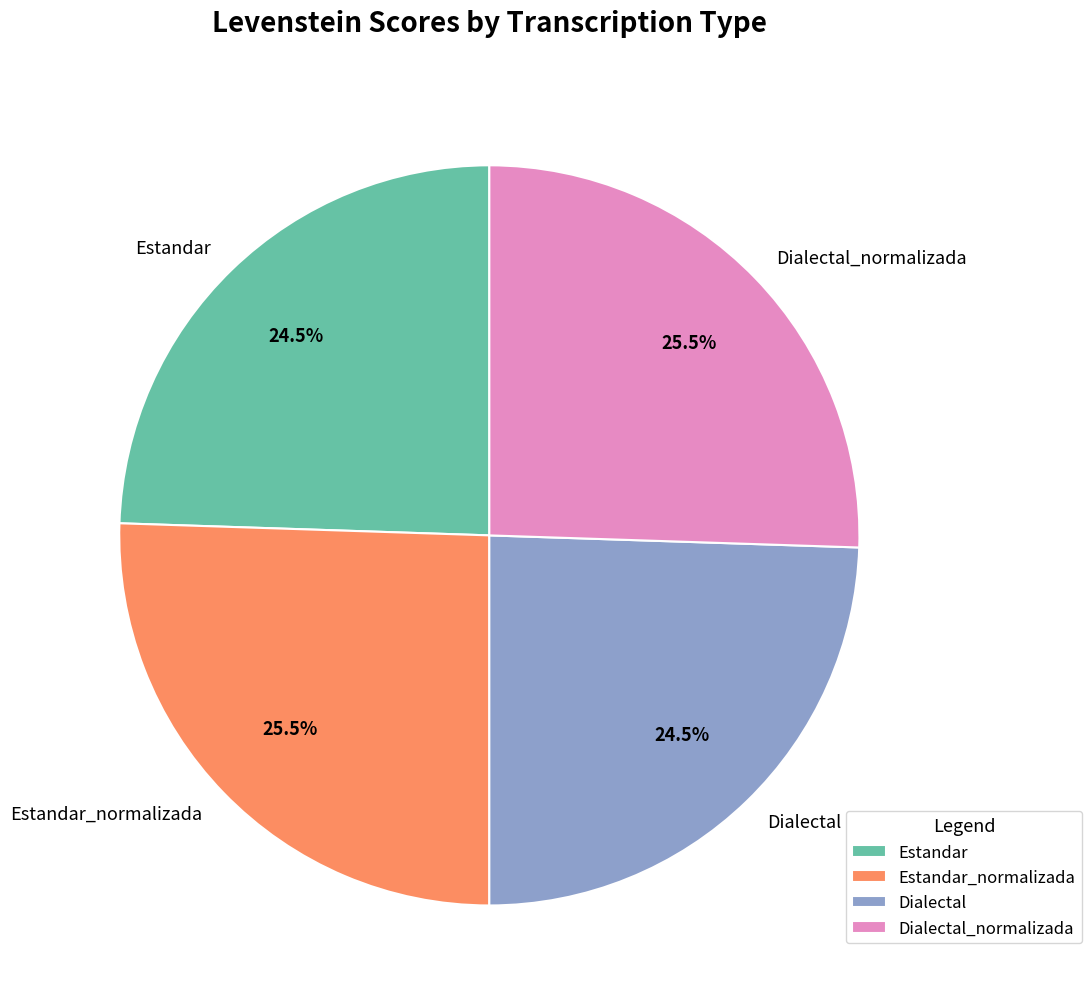

How many segments does this pie chart have?

4